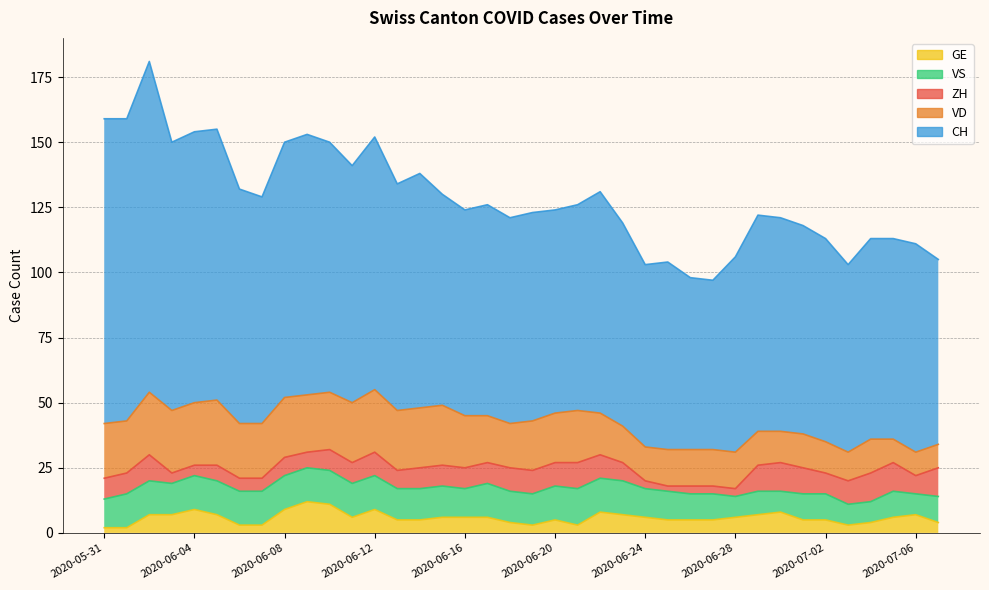

At which category does VD reach its first local peak?

2020-06-05